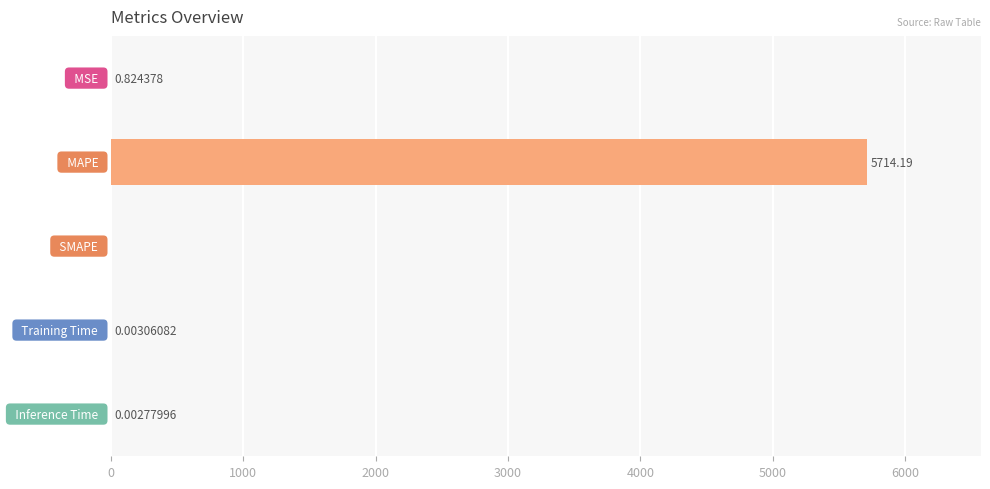

What is the average value?

1143.0